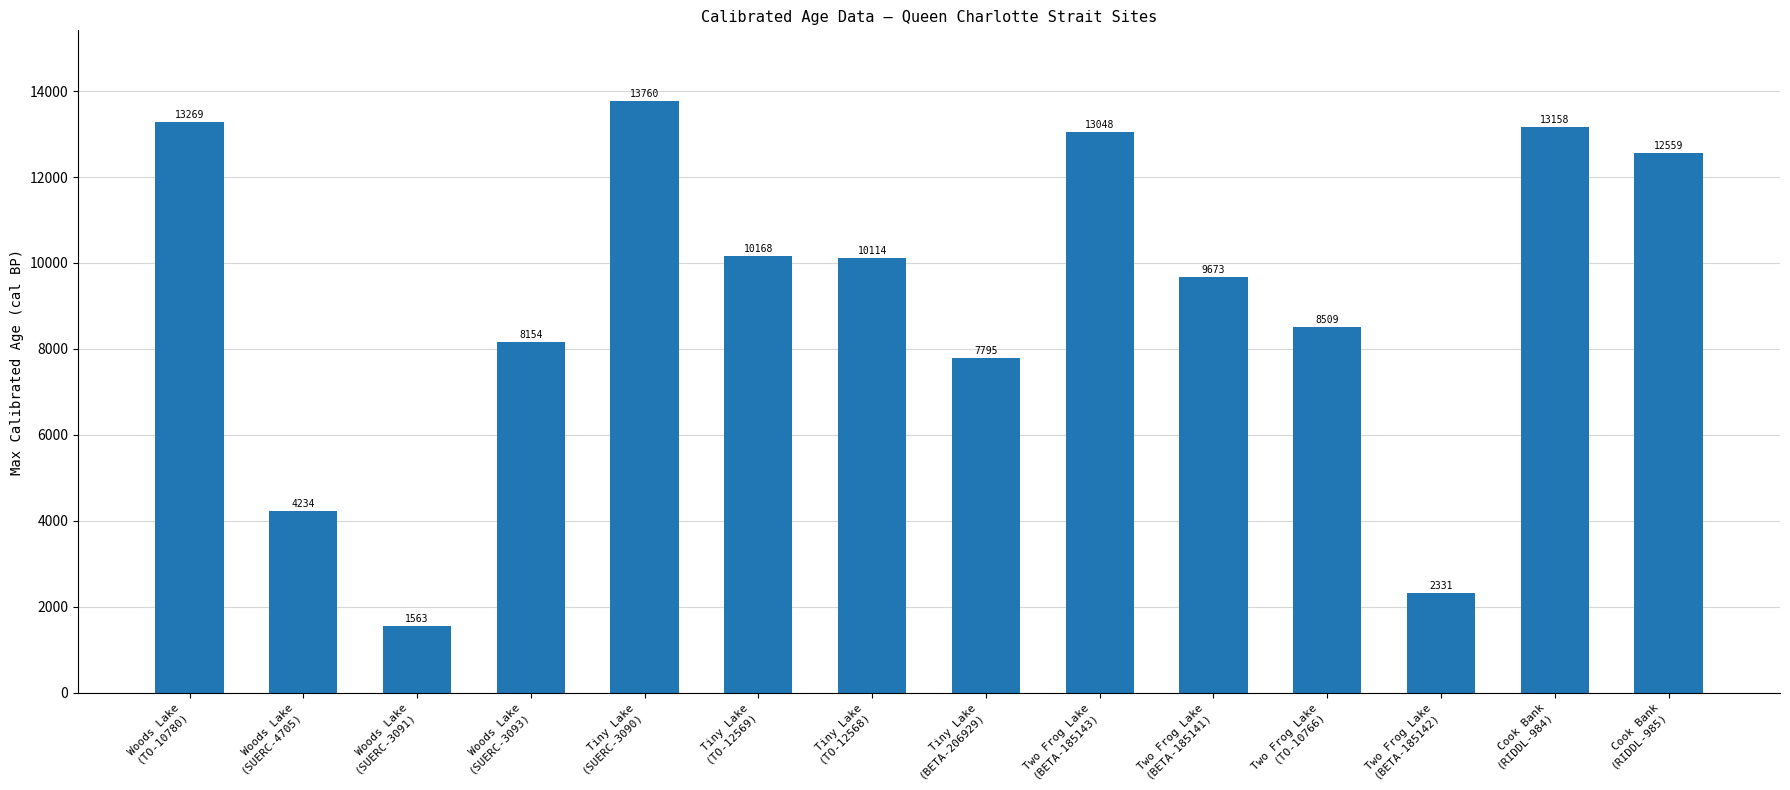

What is the label of the 10th bar from the left?

Two Frog Lake
(BETA-185141)